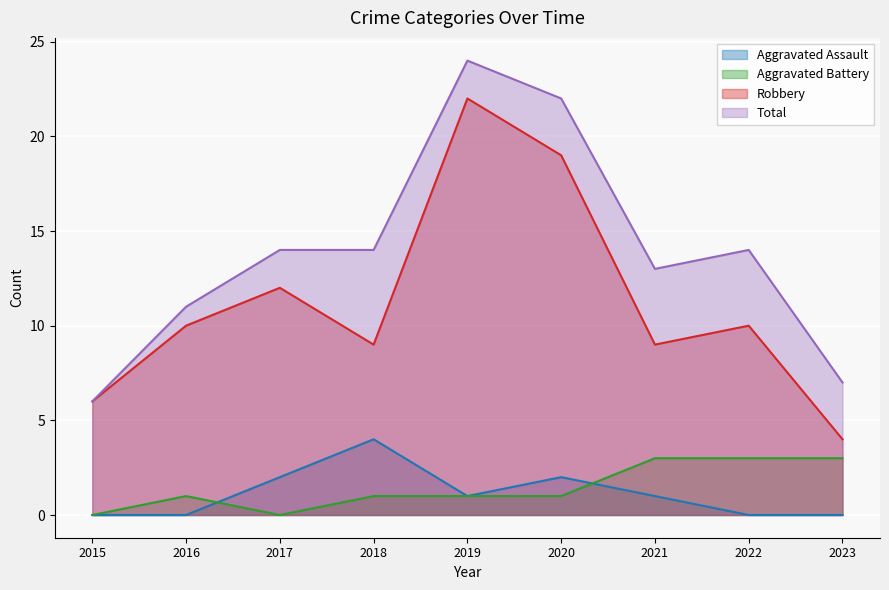

List the labels in order of Aggravated Assault value, largest first.

2018, 2017, 2020, 2019, 2021, 2015, 2016, 2022, 2023